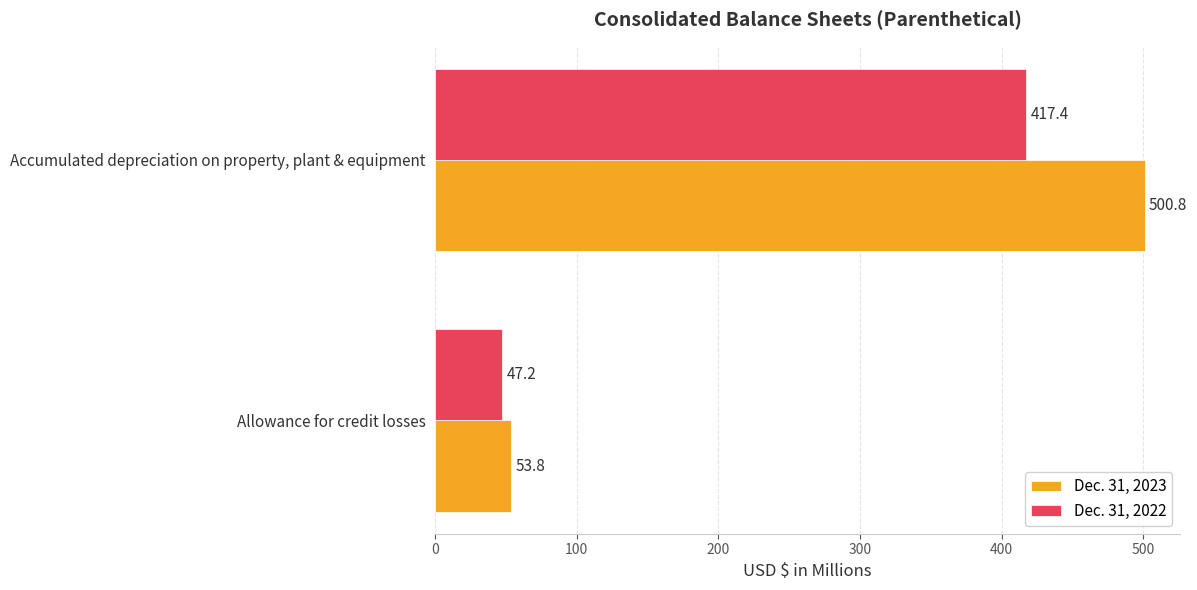

List the series in order of their overall mean, lowest first.

Dec. 31, 2022, Dec. 31, 2023